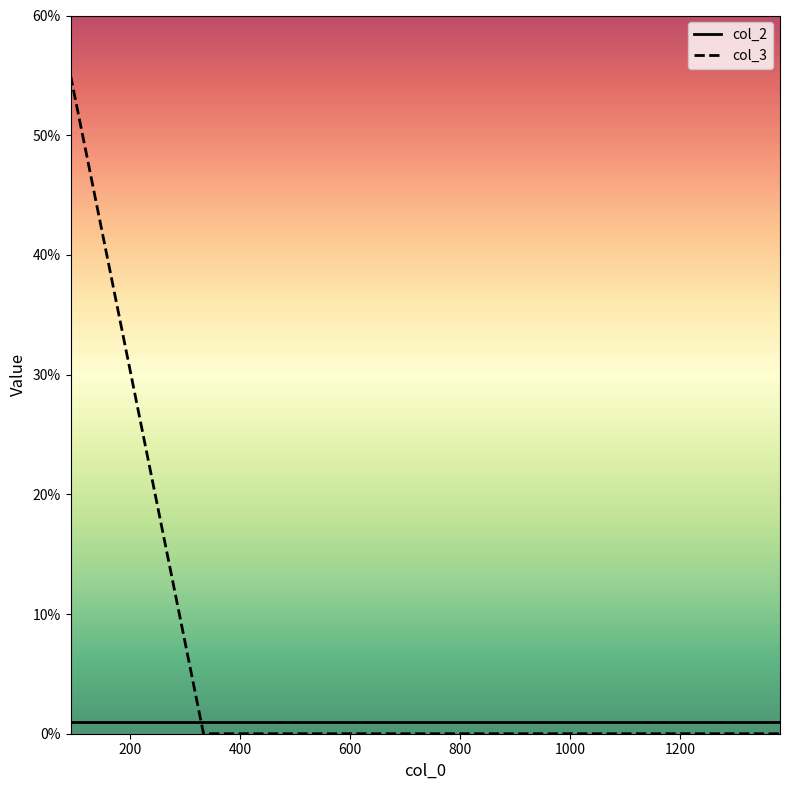

Rank the series by their maximum value, from lowest to highest.

col_2, col_3